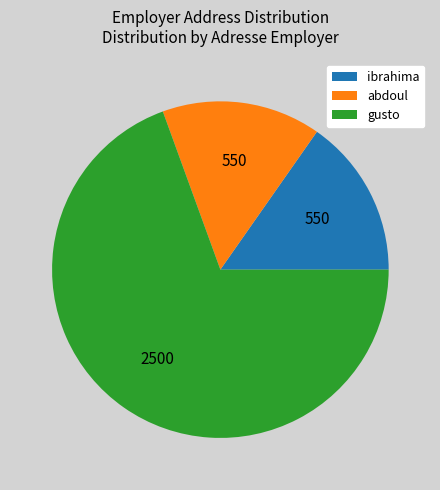

True or false: ibrahima accounts for 15% of the total.

True